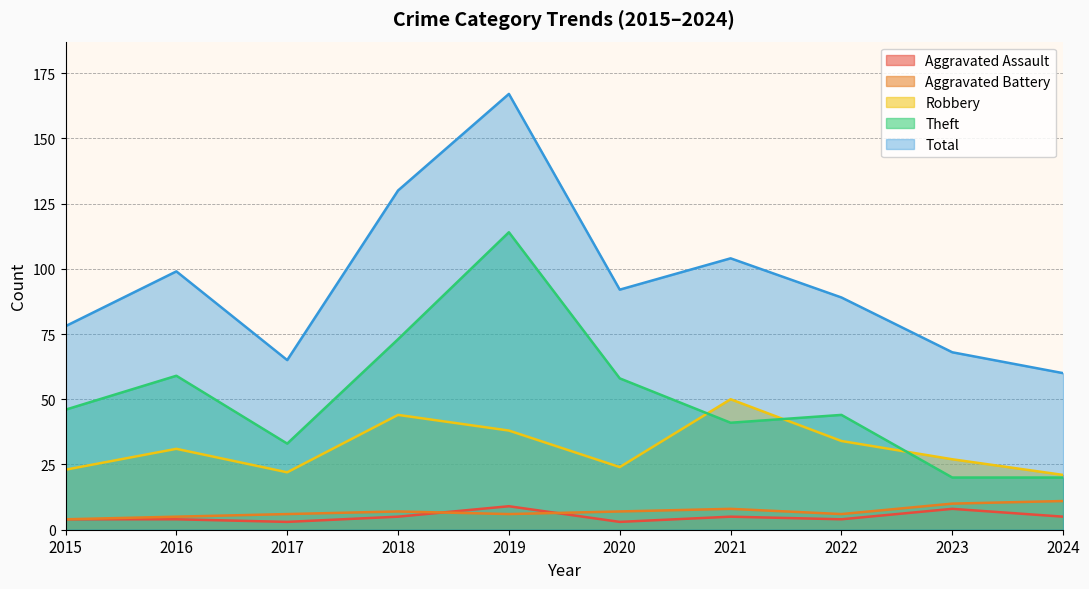

True or false: Aggravated Battery and Total intersect in this chart.

False